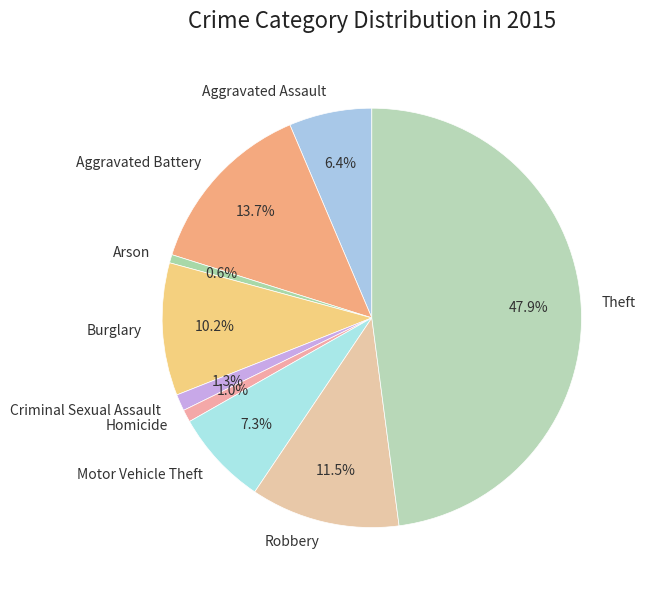

What is the ratio of the value at Homicide to the value at Aggravated Battery?

0.1